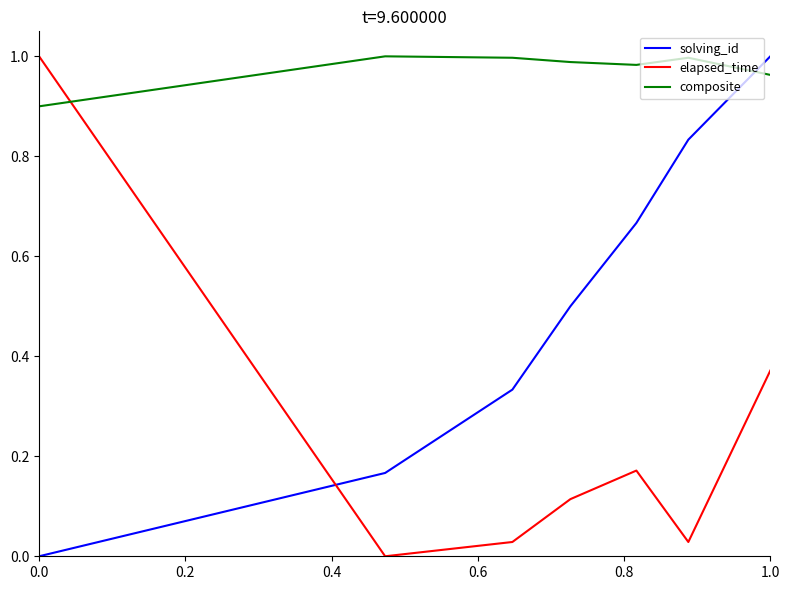

What is the lowest value of the composite series?

0.9